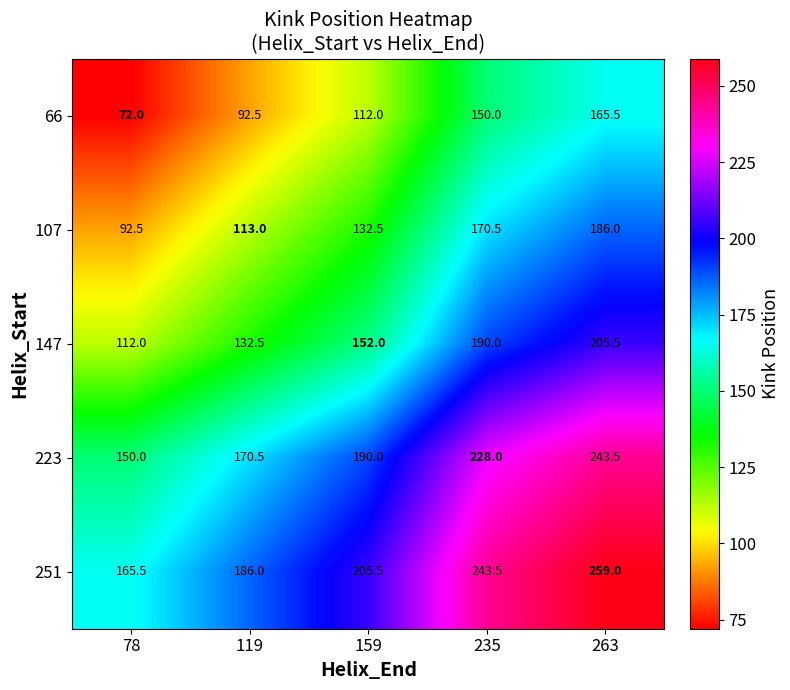

What is the spread (max minus min) of values at 119?

93.5